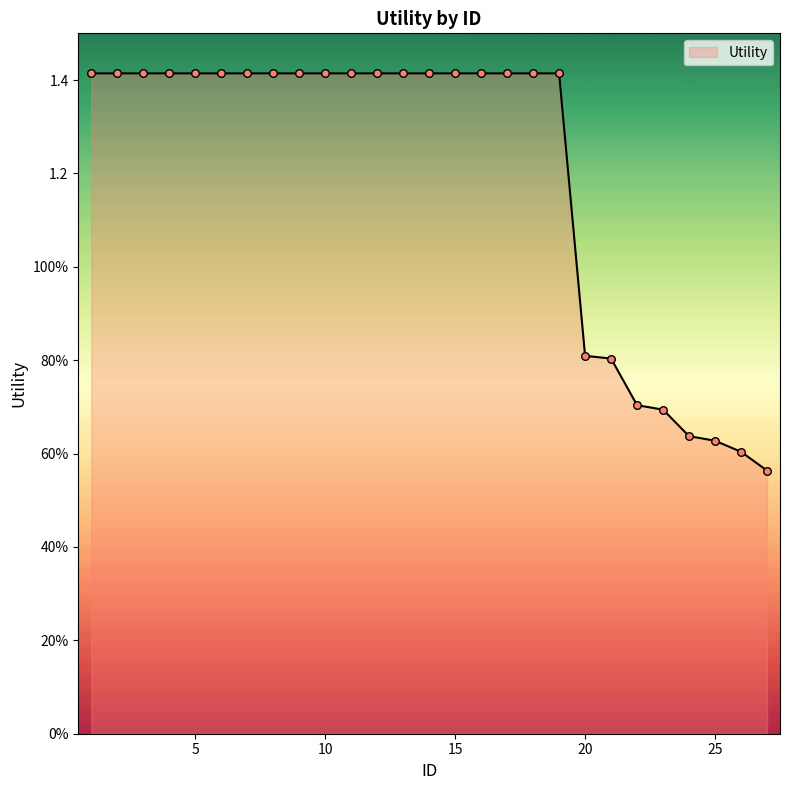

Is this an area chart (filled region under the line)?

Yes